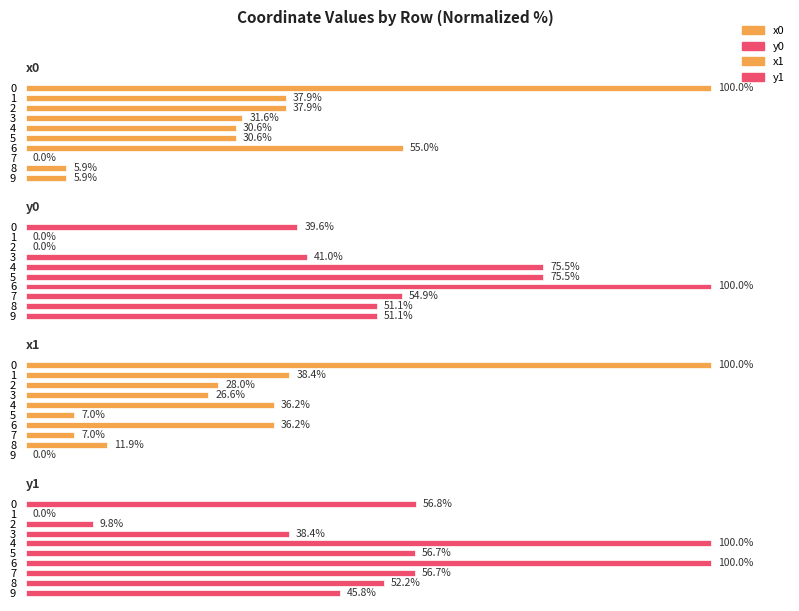

Reading right to left, what are all the values shown in this chart?

x0: 5.9	5.9	0.0	55.0	30.6	30.6	31.6	37.9	37.9	100.0
y0: 51.1	51.1	54.9	100.0	75.5	75.5	41.0	0.0	0.0	39.6
x1: 0.0	11.9	7.0	36.2	7.0	36.2	26.6	28.0	38.4	100.0
y1: 45.8	52.2	56.7	100.0	56.7	100.0	38.4	9.8	0.0	56.8